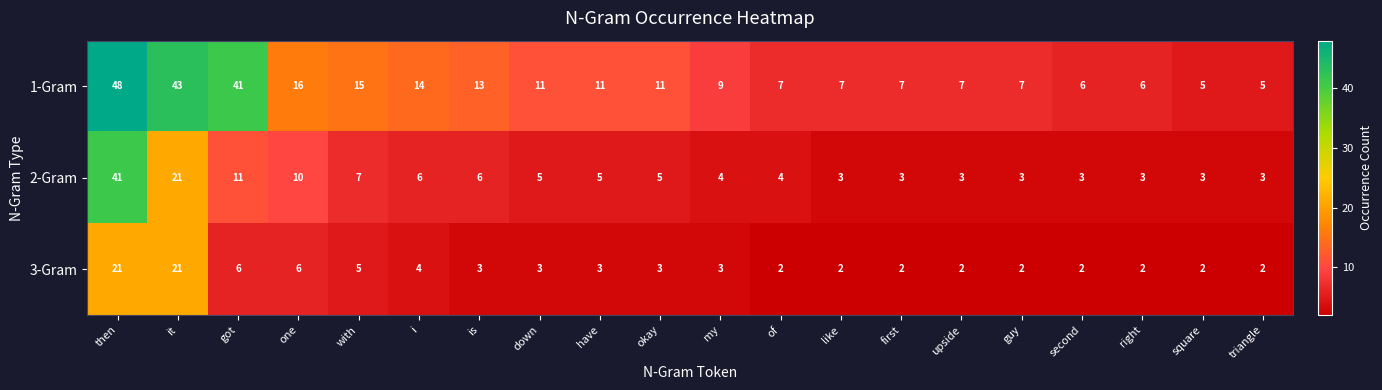

What is the total value across all series at square?

10